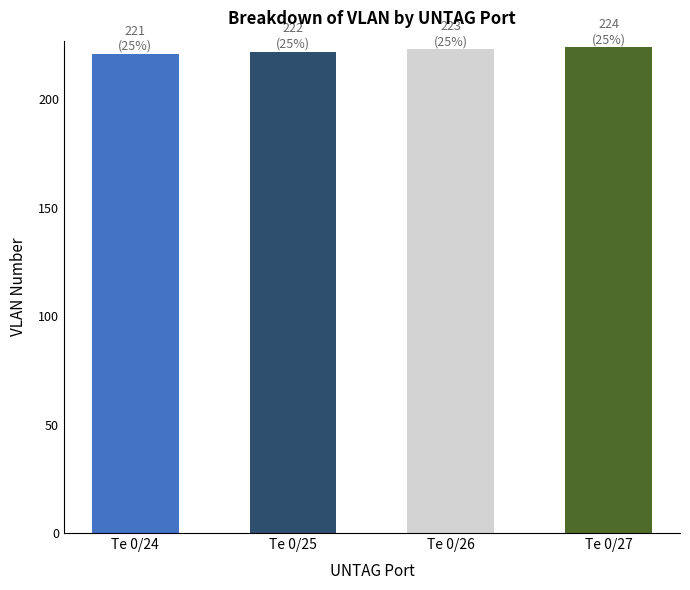

Approximately how many times larger is the value at Te 0/26 compared to Te 0/25?

1.0